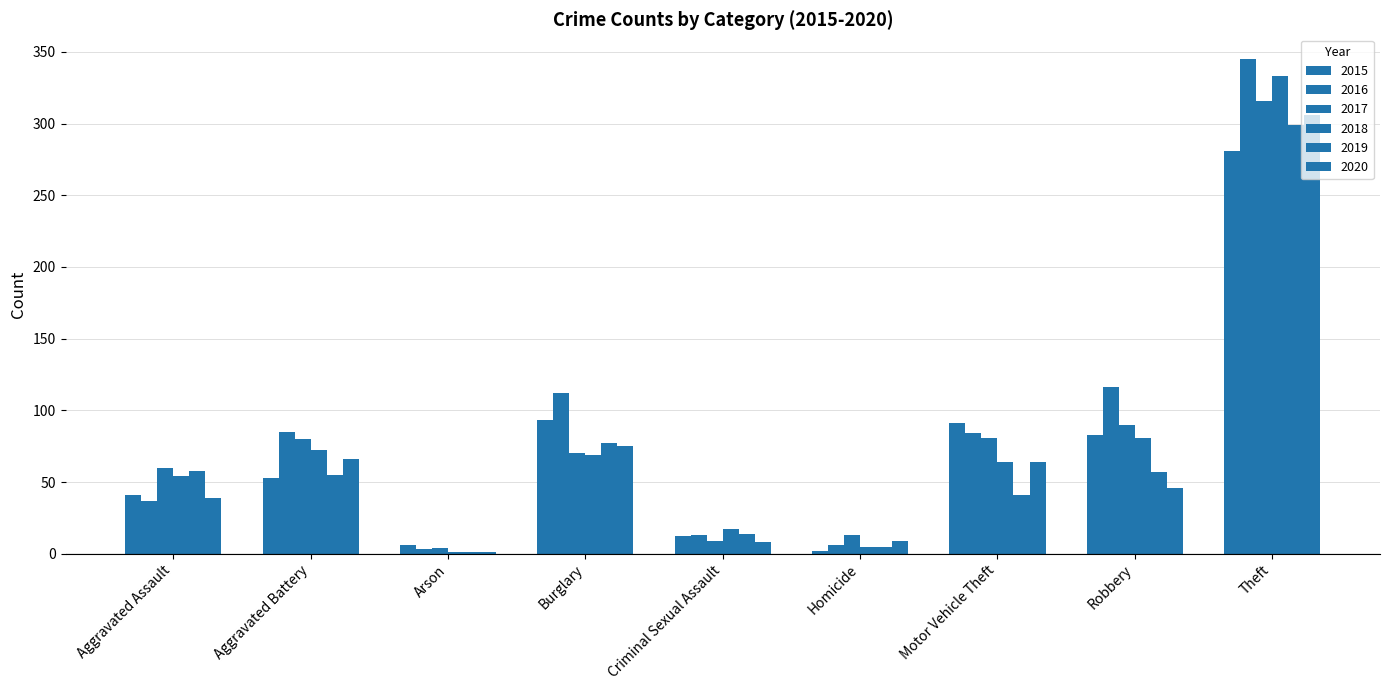

Are the bars grouped side by side (vs. stacked)?

Yes